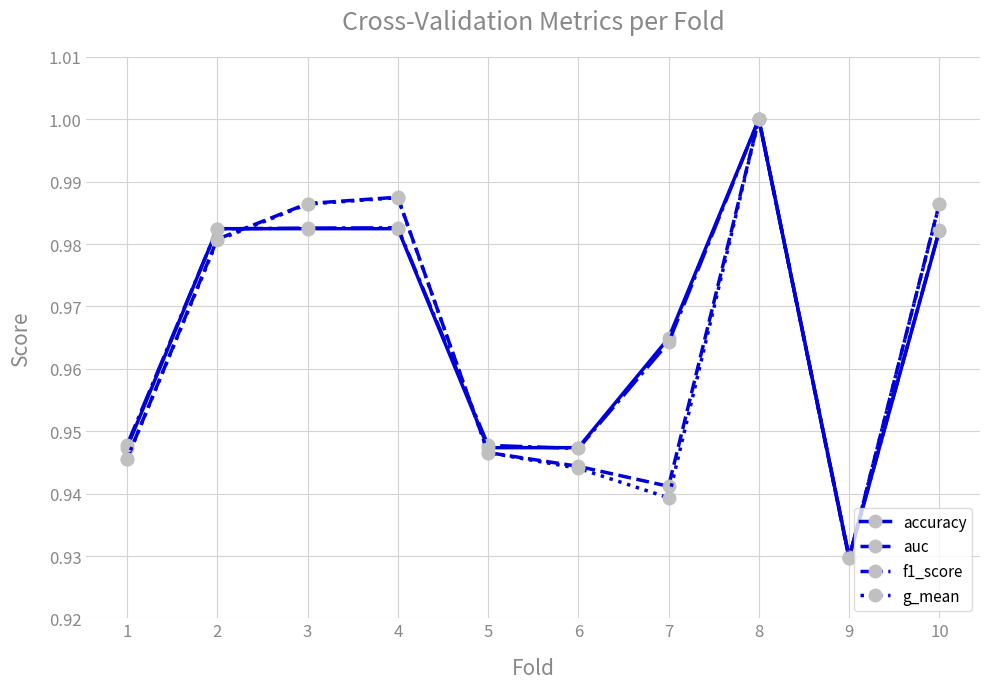

What is the difference between the maximum and second lowest values in the accuracy series?

0.1